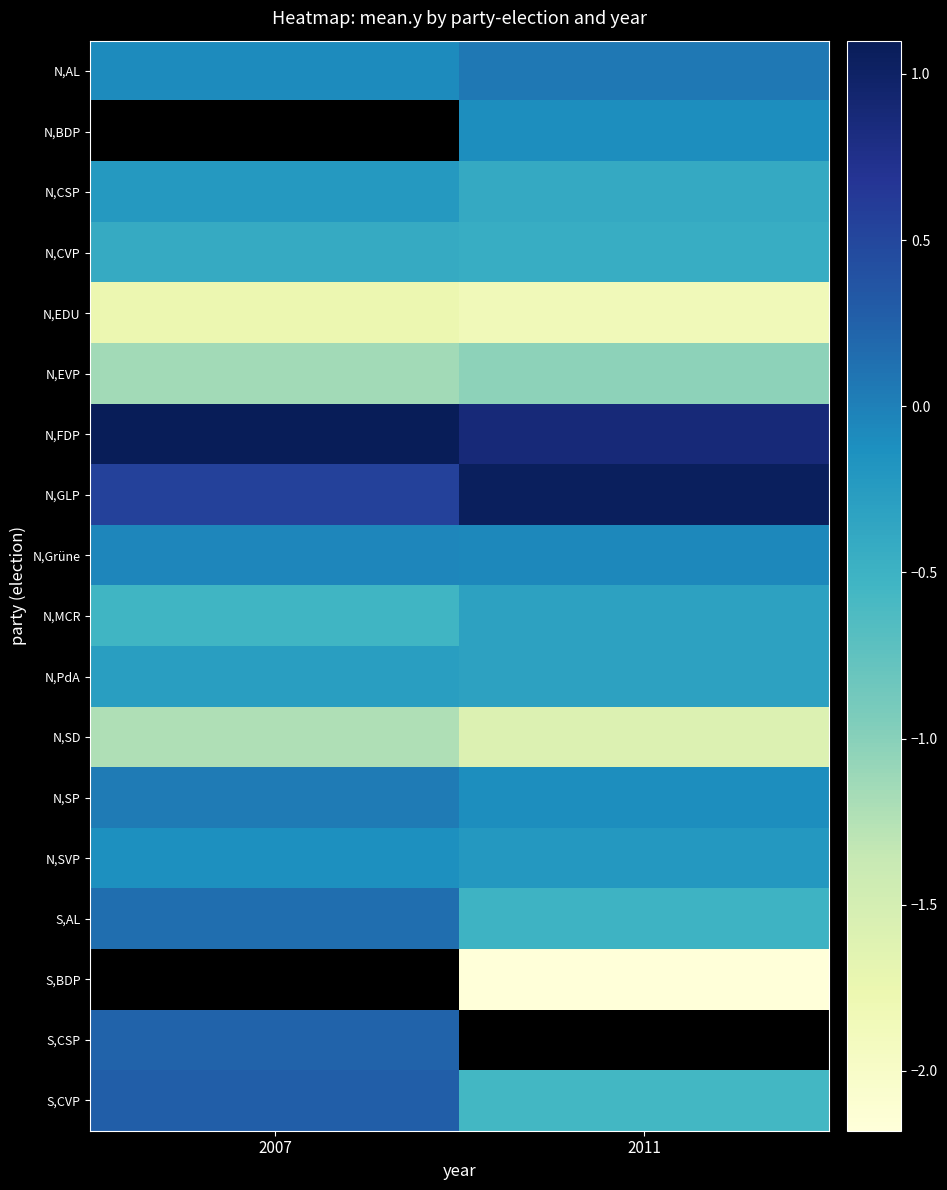

Which series has the widest spread of values?

S,CVP